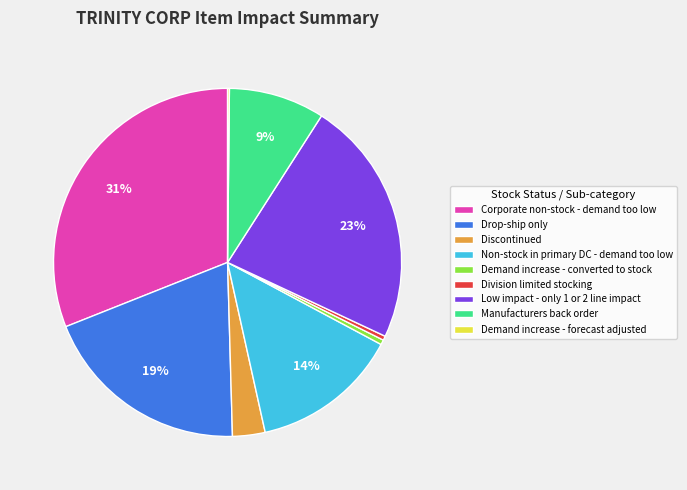

Is there any slice that represents more than half of the pie?

No